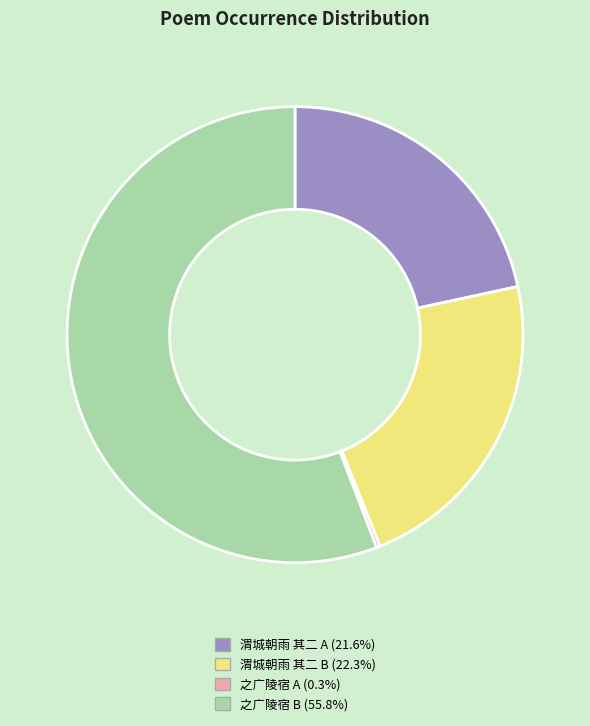

What is the ratio of the value at 渭城朝雨 其二 B (22.3%) to the value at 之广陵宿 B (55.8%)?

0.4